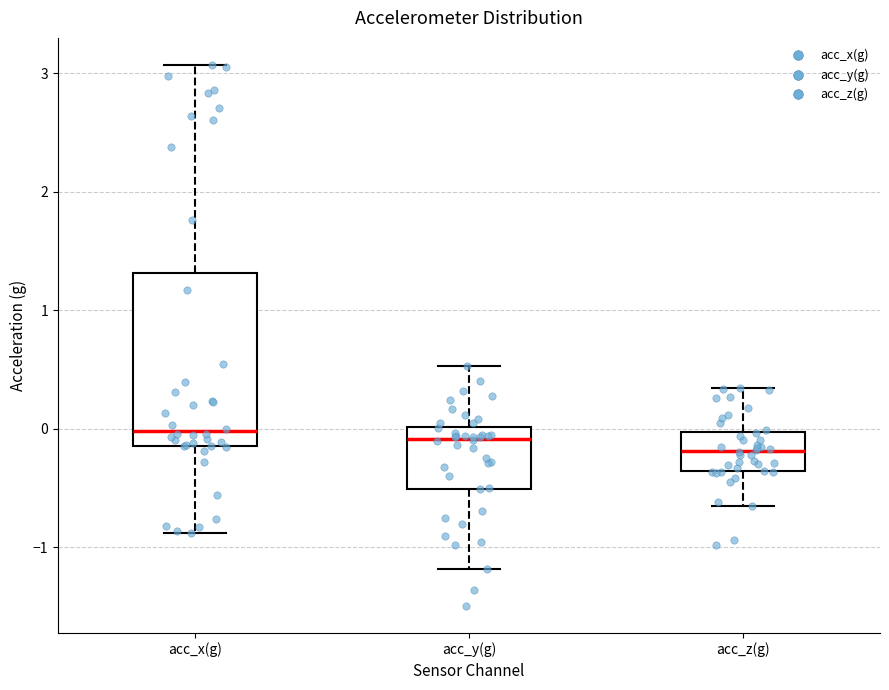

Reading left to right, transcribe this box plot: for each box, give where its median line is, the range the box spans, and where its two whiskers end, as read against the y-axis. The values are not printed on the chart, so give them approximately, as read against the axis.

acc_x(g): median 0.0, box -0.1 to 1.3, whiskers -0.9 to 3.1
acc_y(g): median -0.1, box -0.5 to 0.0, whiskers -1.2 to 0.5
acc_z(g): median -0.2, box -0.4 to 0.0, whiskers -0.7 to 0.3